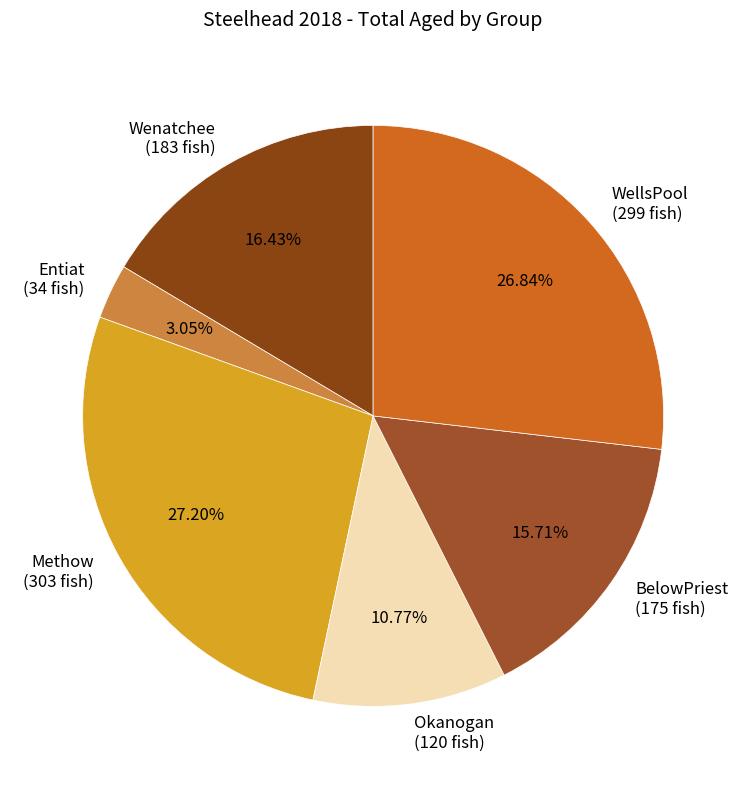

Approximately how many times larger is the value at WellsPool compared to BelowPriest?

1.7